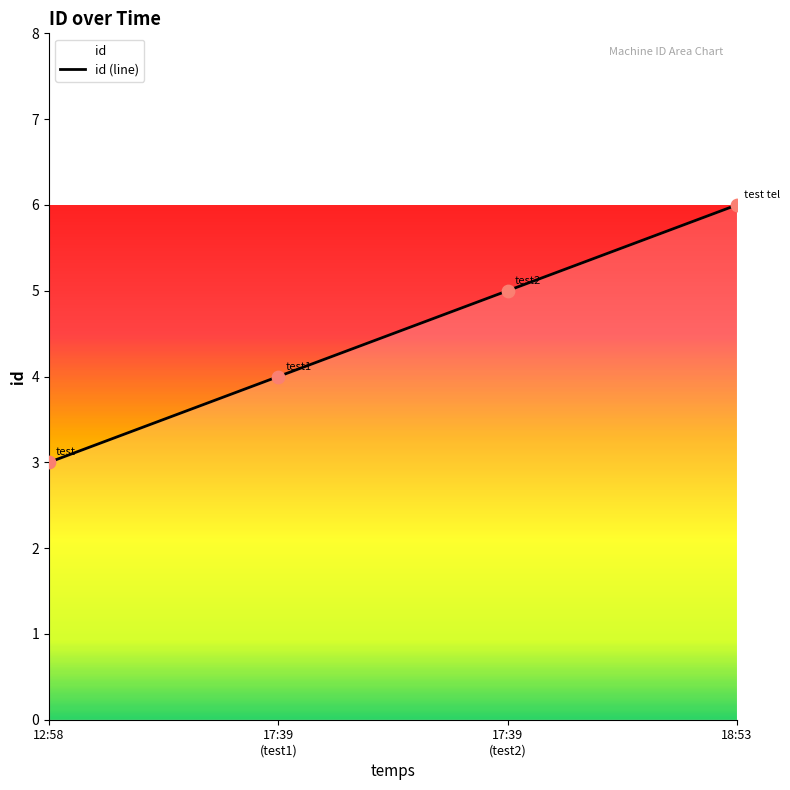

Approximately how many times larger is the value at 18:53 compared to 12:58?

2.0